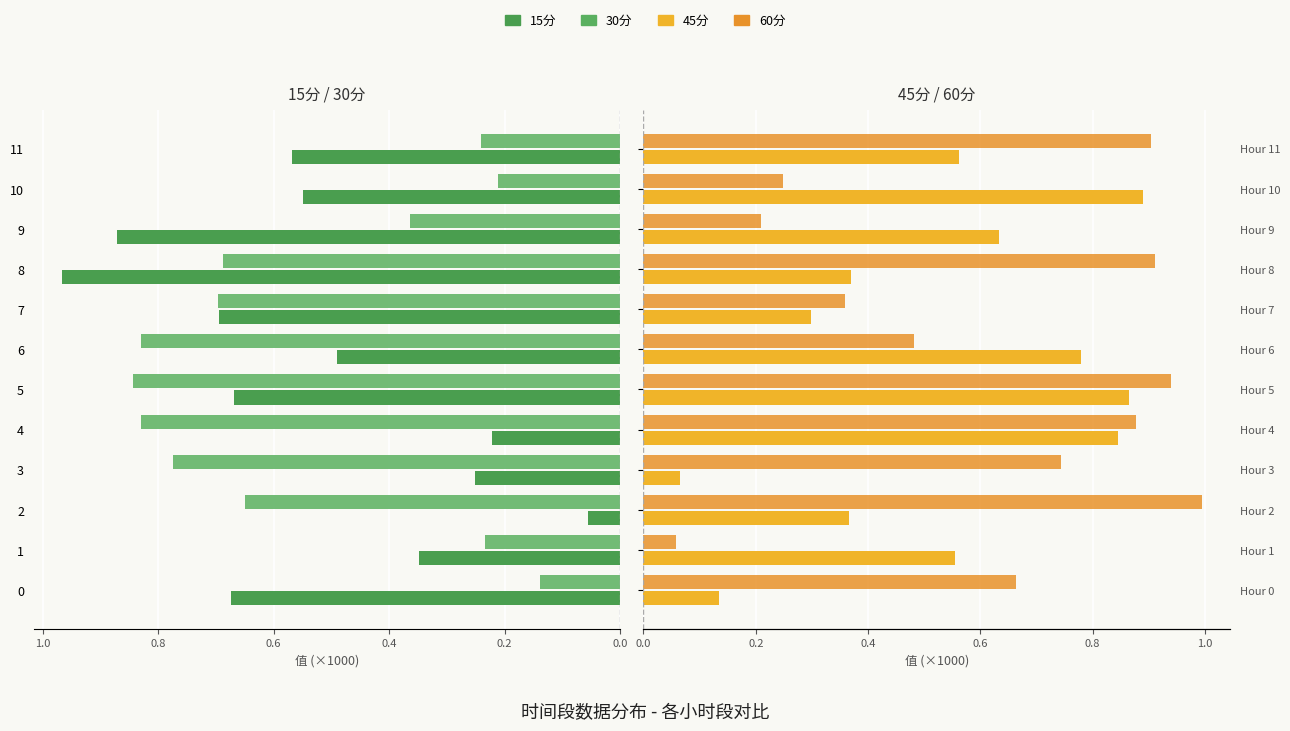

What position from the left is 0.6?

4